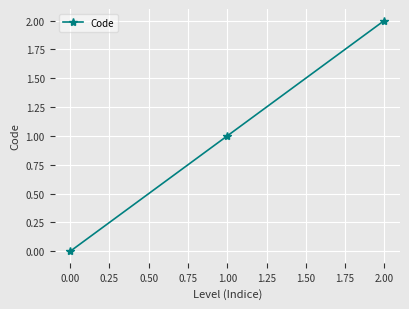

Rank the categories by value from lowest to highest.

0.00, 1.00, 2.00